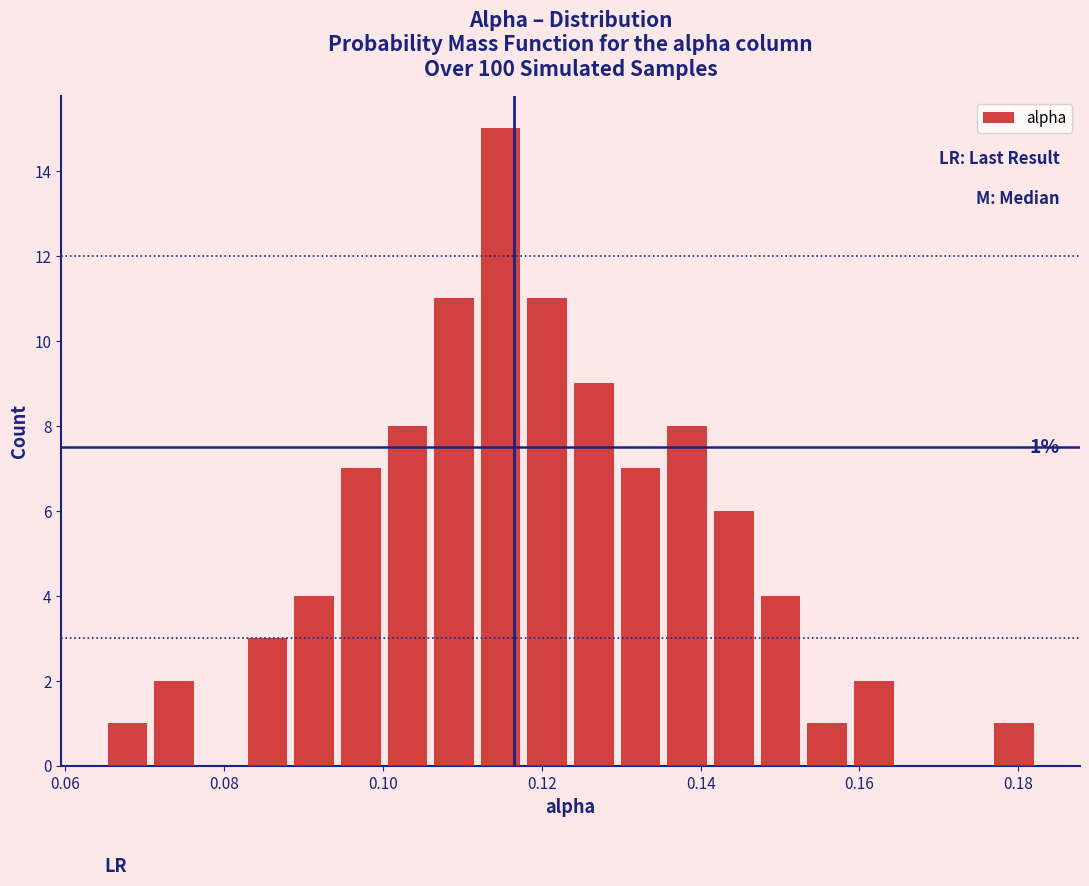

Around what value on the x-axis is the tallest bar? Give the approximate position of its centre, as read against the axis.

0.114